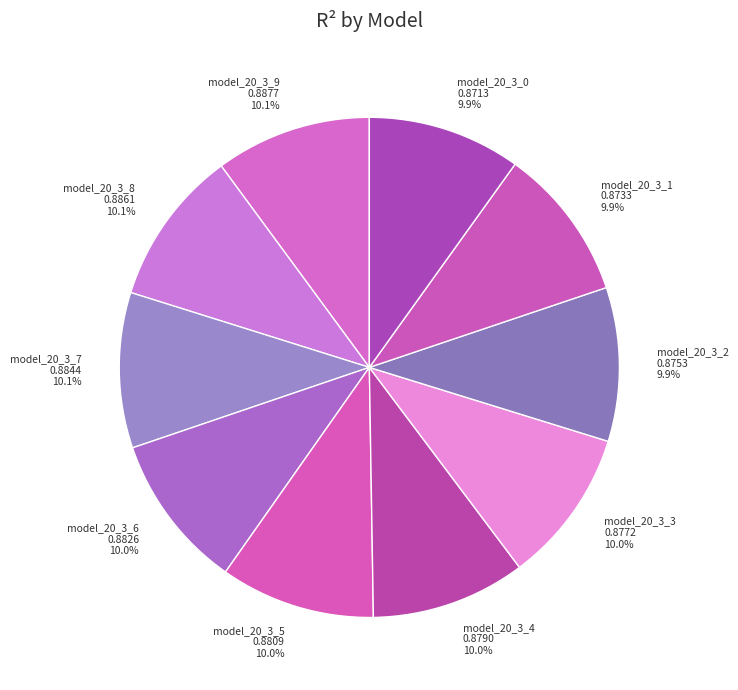

True or false: model_20_3_5 accounts for 10% of the total.

True